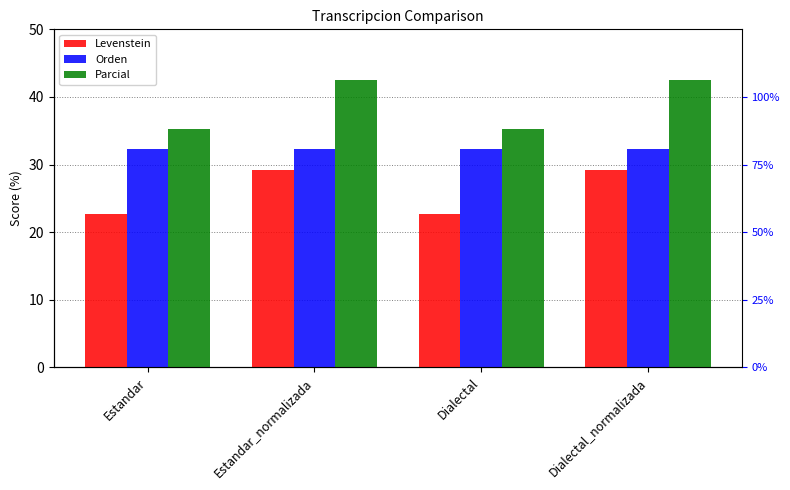

How many data points in Parcial are less than 42?

2